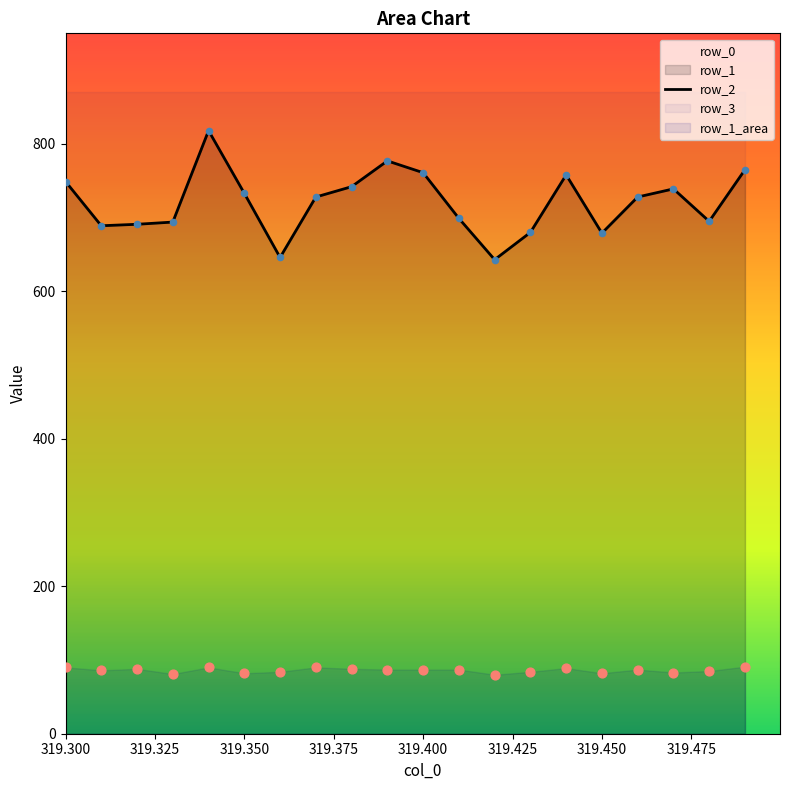

Which series contains the highest Y value?

row_2